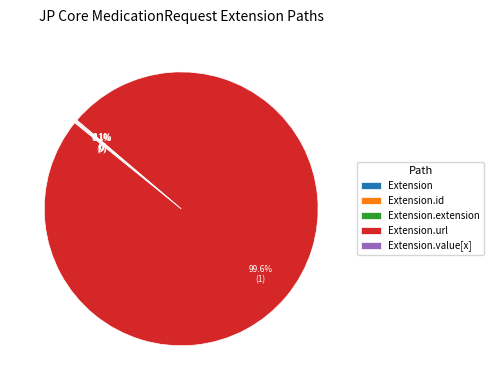

Is there any slice that represents more than half of the pie?

Yes